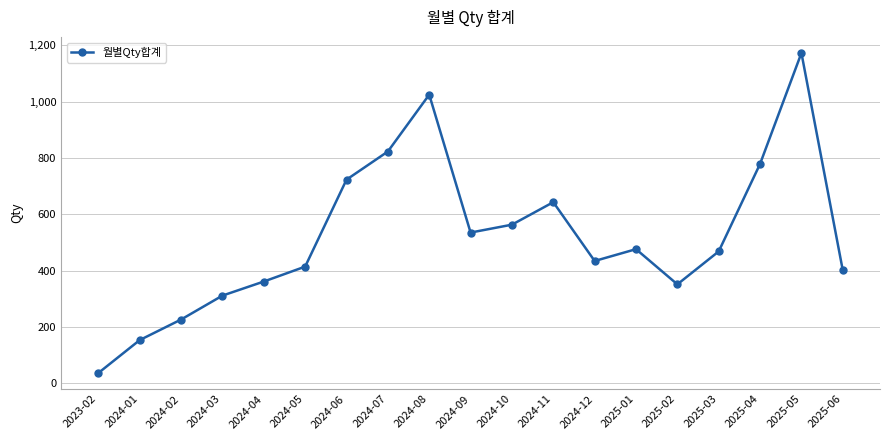

Count the number of categories in the chart.

19